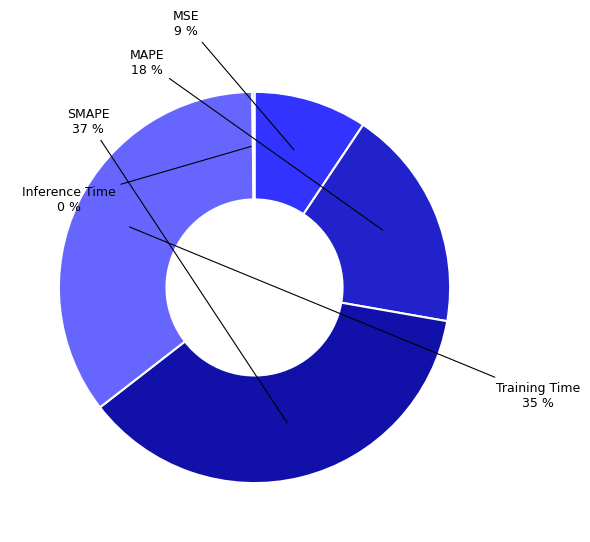

Is there a majority slice in this chart?

No